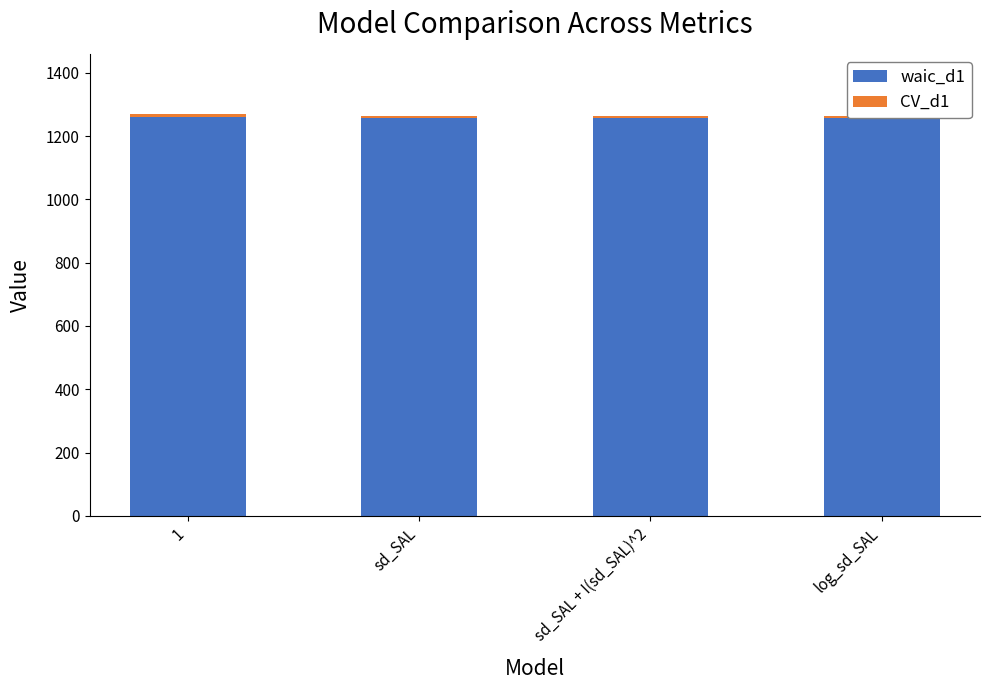

Is it true that waic_d1 equals 1258 at sd_SAL?

True